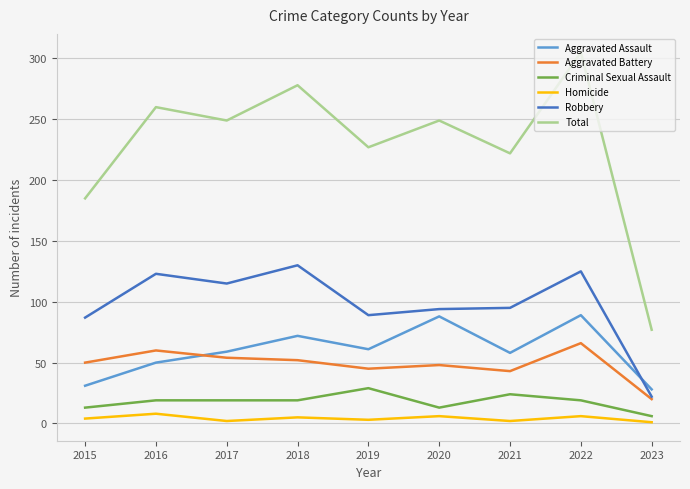

What is the difference between the maximum and minimum values in the Aggravated Assault series?

61